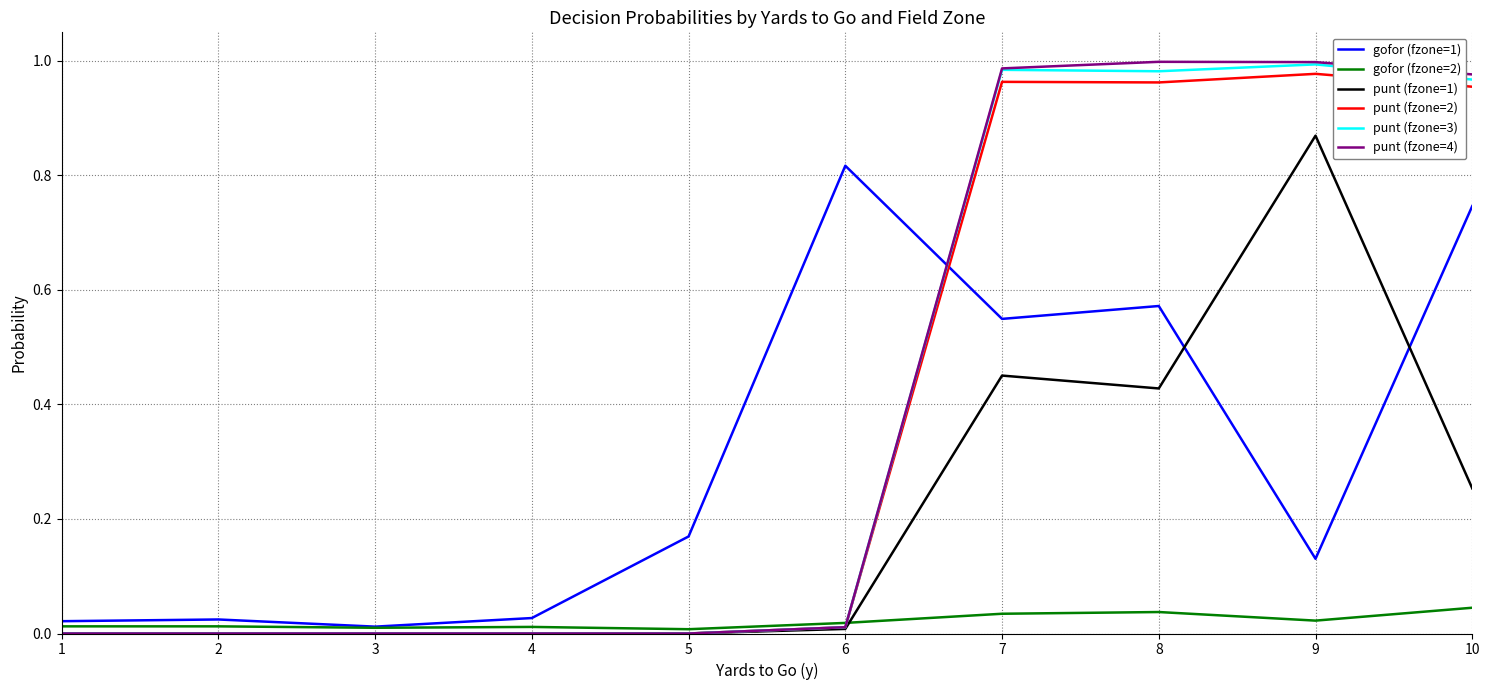

Between which two adjacent categories do gofor (fzone=1) and punt (fzone=4) first intersect?

6 and 7